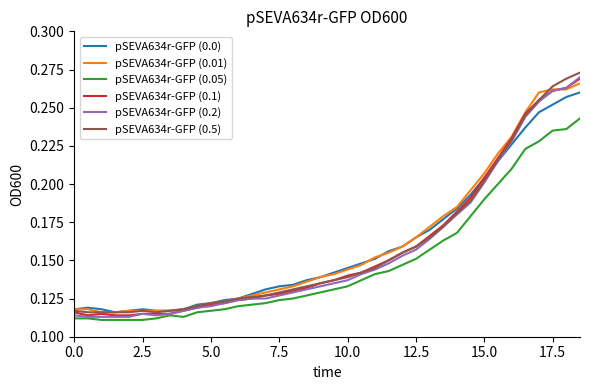

True or false: pSEVA634r-GFP (0.5) and pSEVA634r-GFP (0.2) intersect in this chart.

False